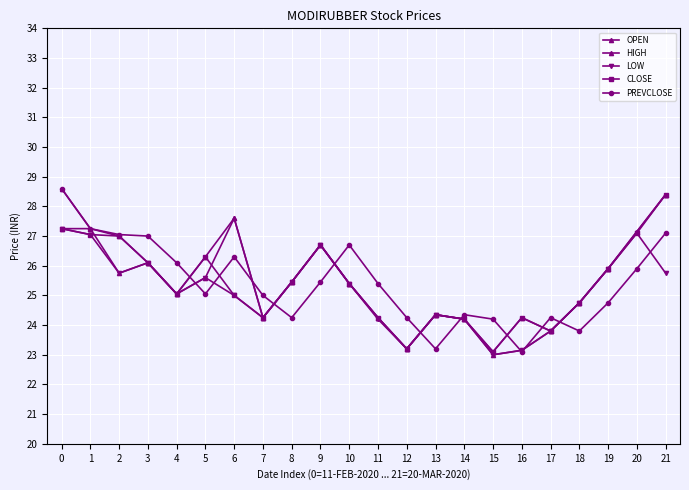

Which series has the largest range (max minus min)?

HIGH